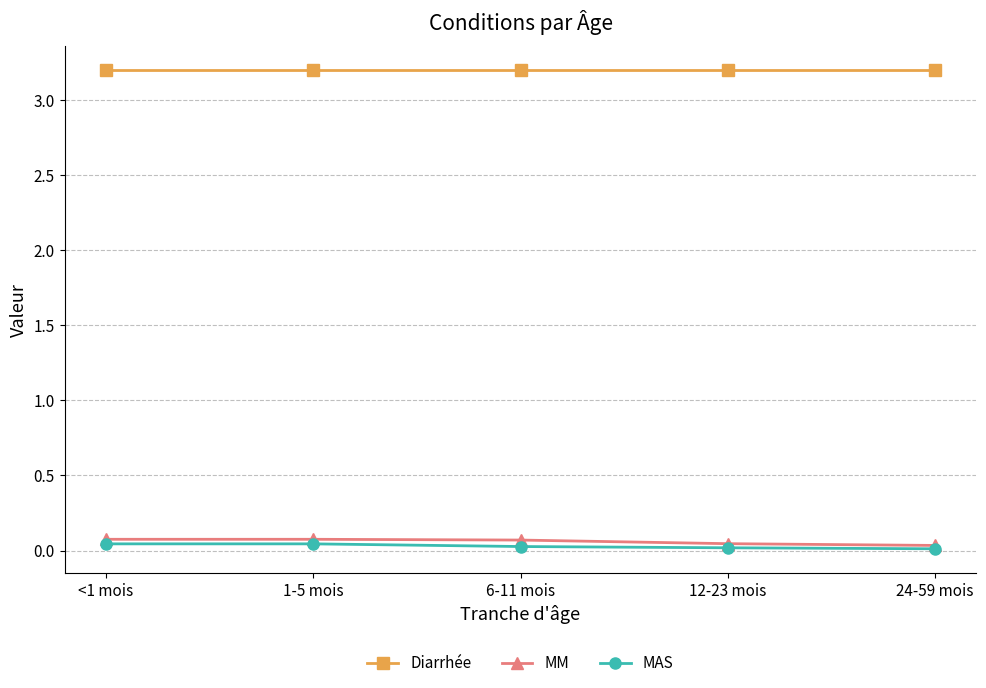

At how many categories does at least one series exceed 1?

5